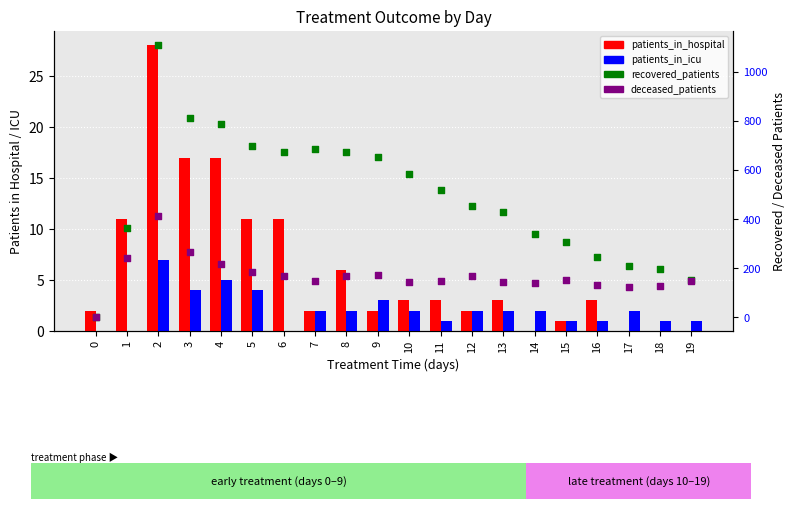

Is the value of patients_in_hospital at 11 greater than the value of patients_in_icu at 2?

No